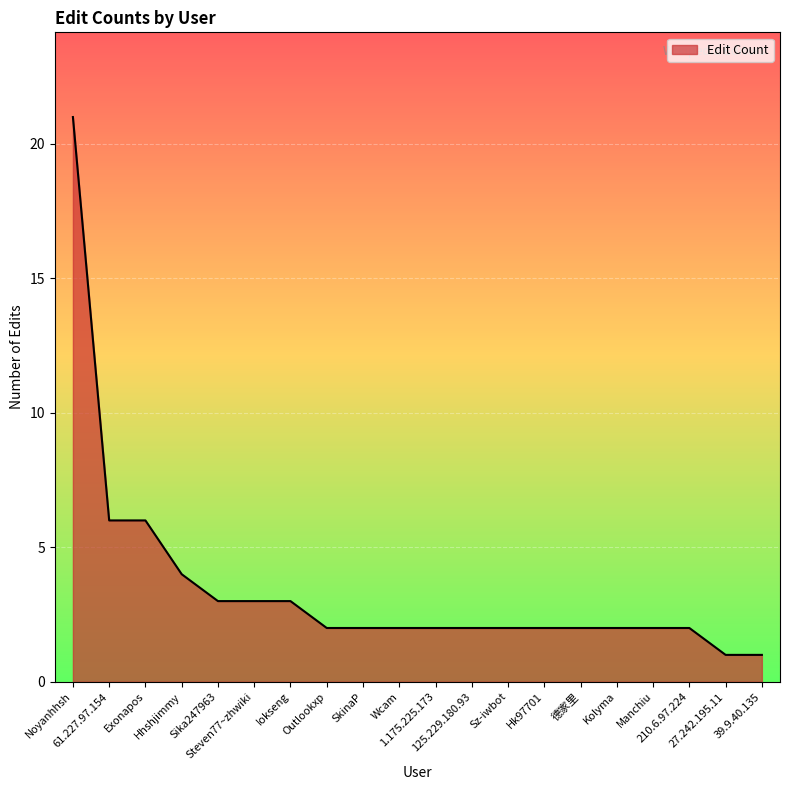

Does the chart have visible grid lines?

Yes